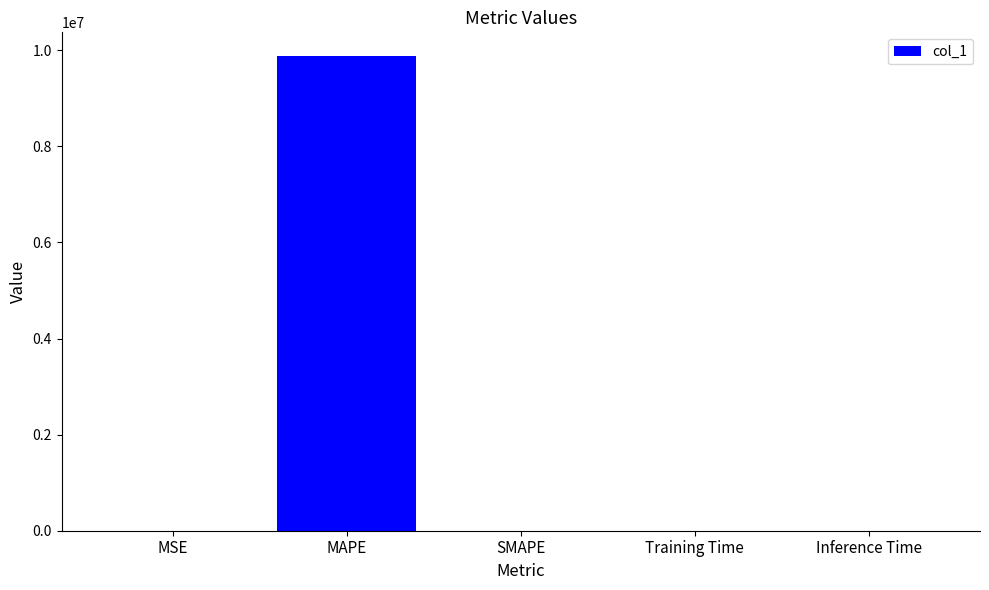

The chart shows a value of 0.0 at Training Time. True or false?

True